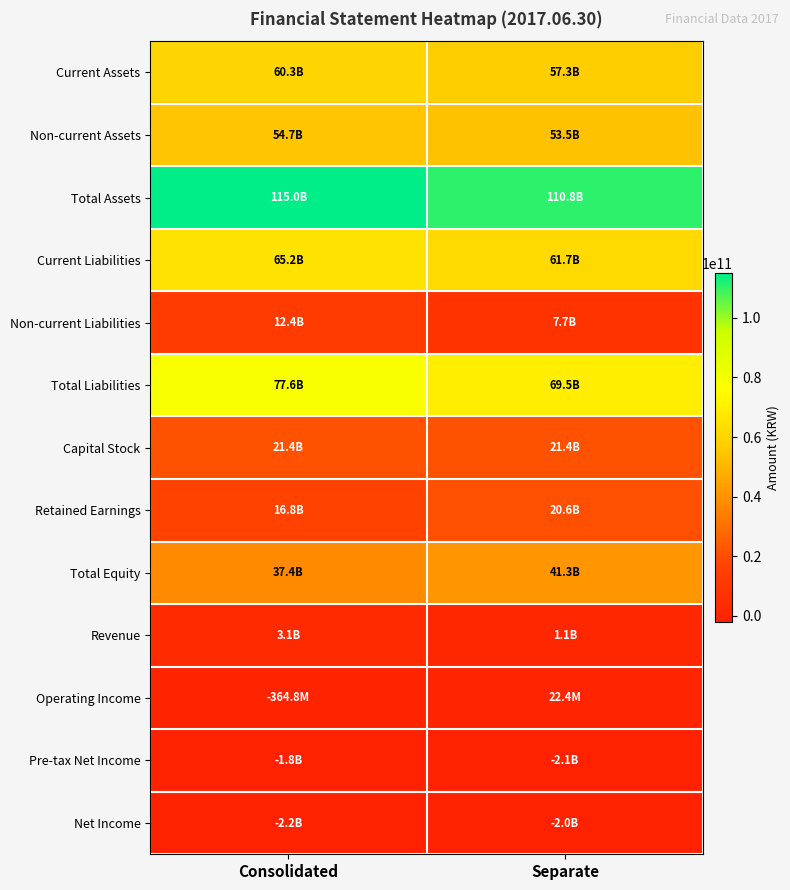

Reading right to left, list all the values displayed in this chart.

Current Assets: Separate=57284772846	Consolidated=60303677832
Non-current Assets: Separate=53477593986	Consolidated=54679602451
Total Assets: Separate=110762366832	Consolidated=114983280283
Current Liabilities: Separate=61730721279	Consolidated=65191327239
Non-current Liabilities: Separate=7744059753	Consolidated=12361301316
Total Liabilities: Separate=69474781032	Consolidated=77552628555
Capital Stock: Separate=21425800000	Consolidated=21425800000
Retained Earnings: Separate=20603294102	Consolidated=16805668677
Total Equity: Separate=41287585800	Consolidated=37430651728
Revenue: Separate=1071490050	Consolidated=3106360927
Operating Income: Separate=22395014	Consolidated=-364807750
Pre-tax Net Income: Separate=-2126606426	Consolidated=-1813922554
Net Income: Separate=-2011048944	Consolidated=-2152741950